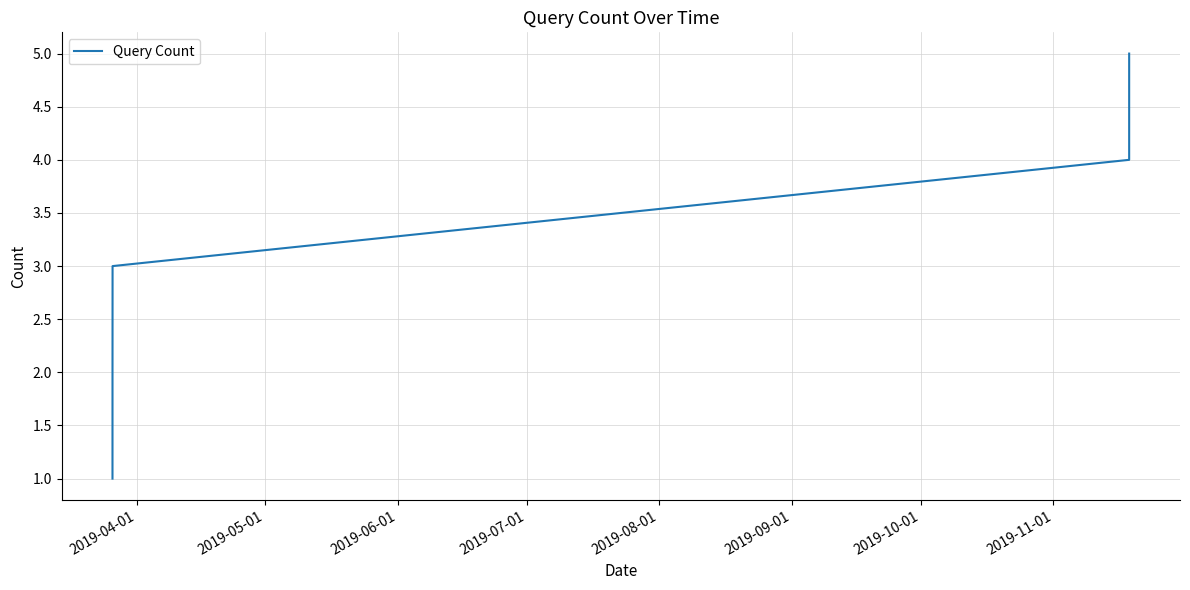

True or false: there are more than 0 points higher than both neighbors.

False